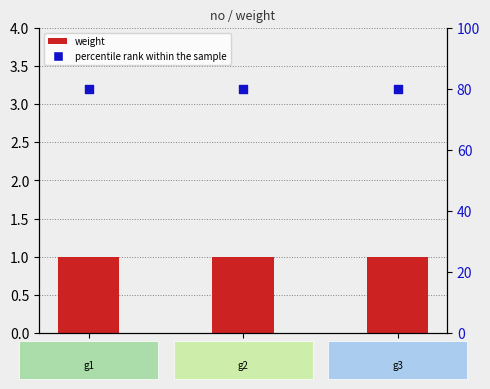

At which category is the sum across all series the highest?

1